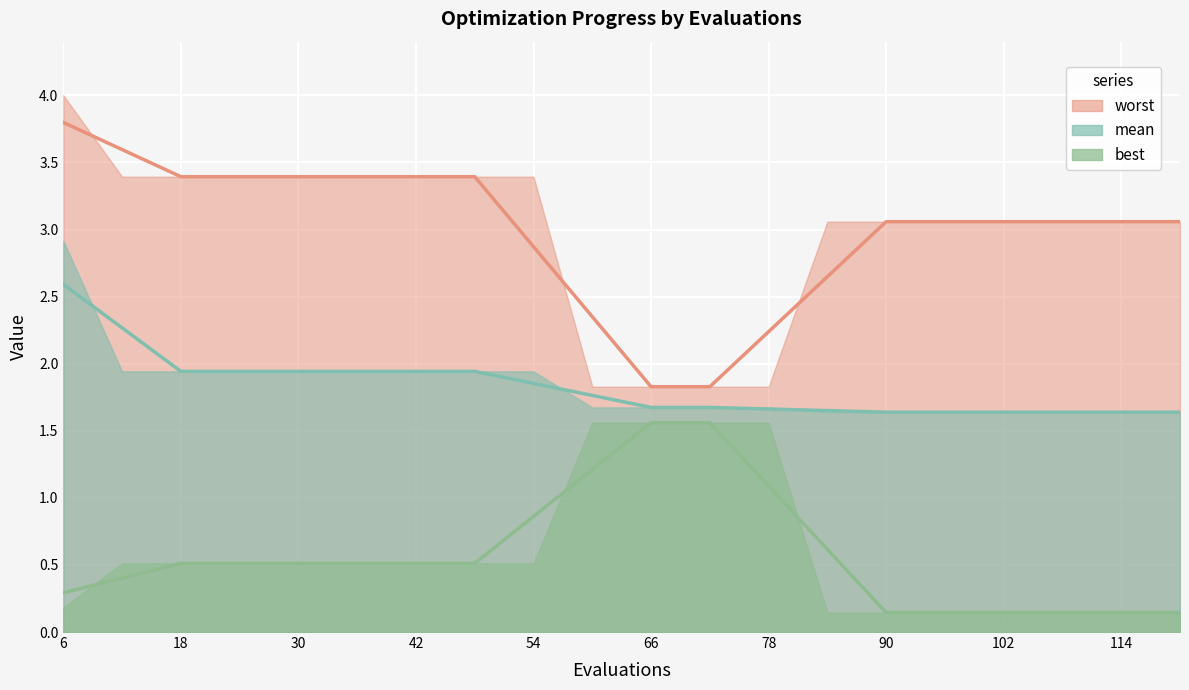

True or false: worst and mean cross at least once.

False